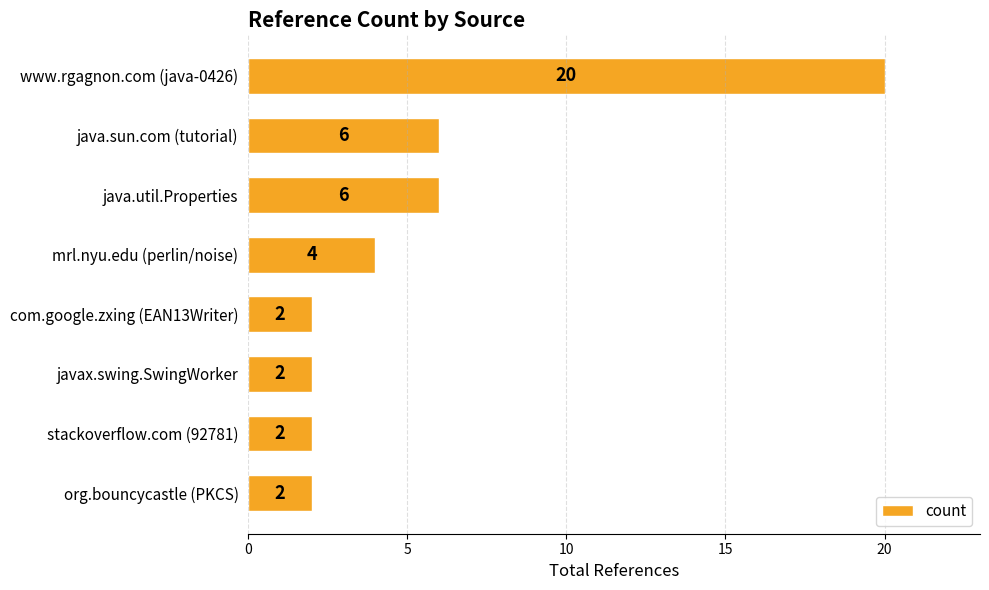

What is the maximum value shown in the chart?

20